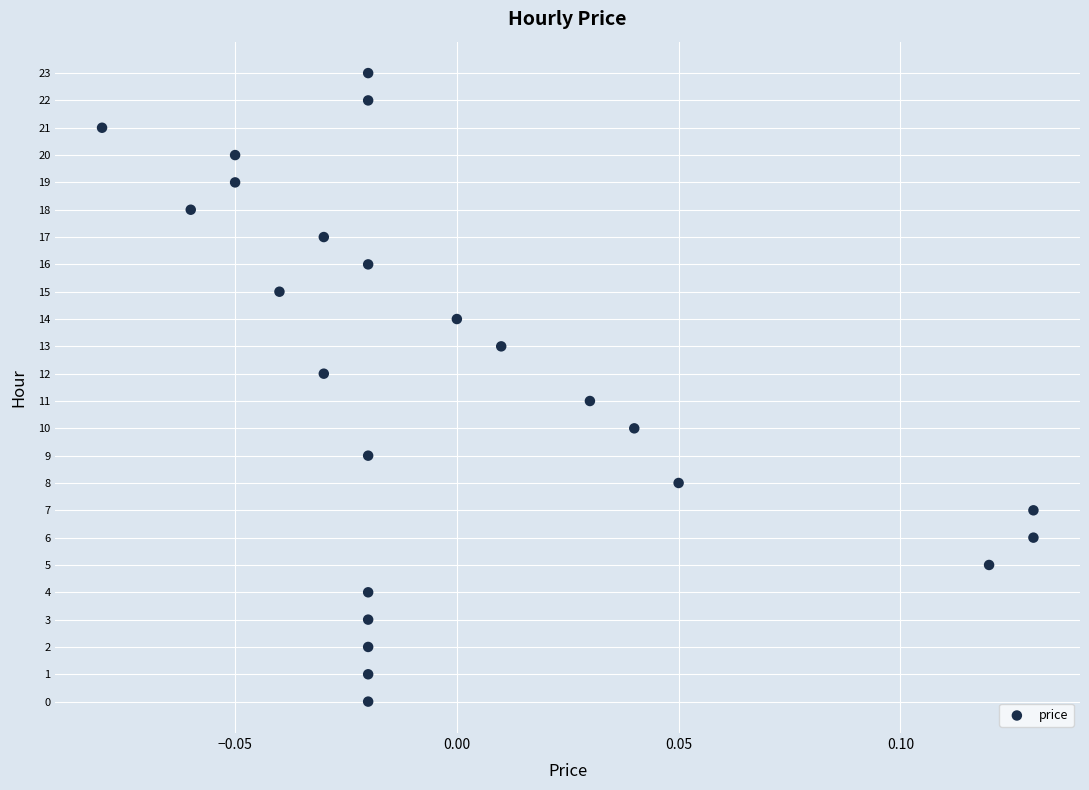

How many points are shown in the scatter plot?

24